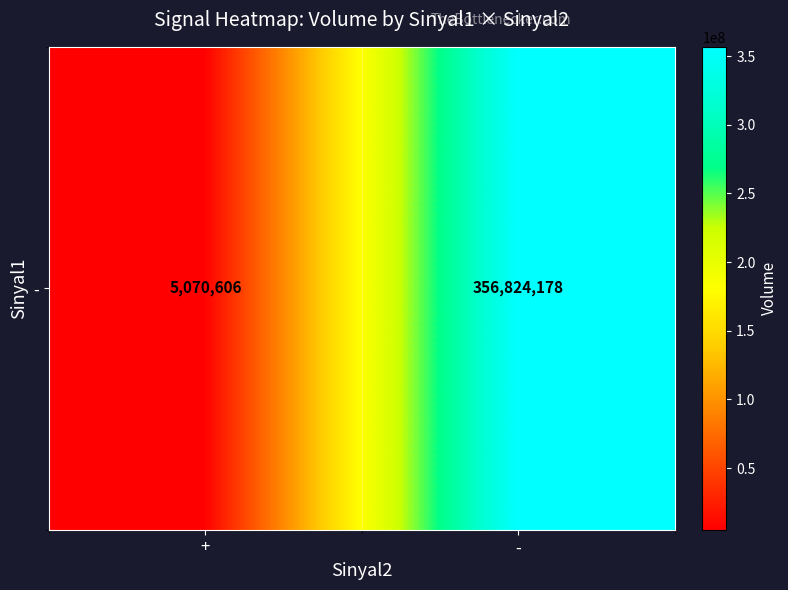

What is the change in value from + to -?

+351753572